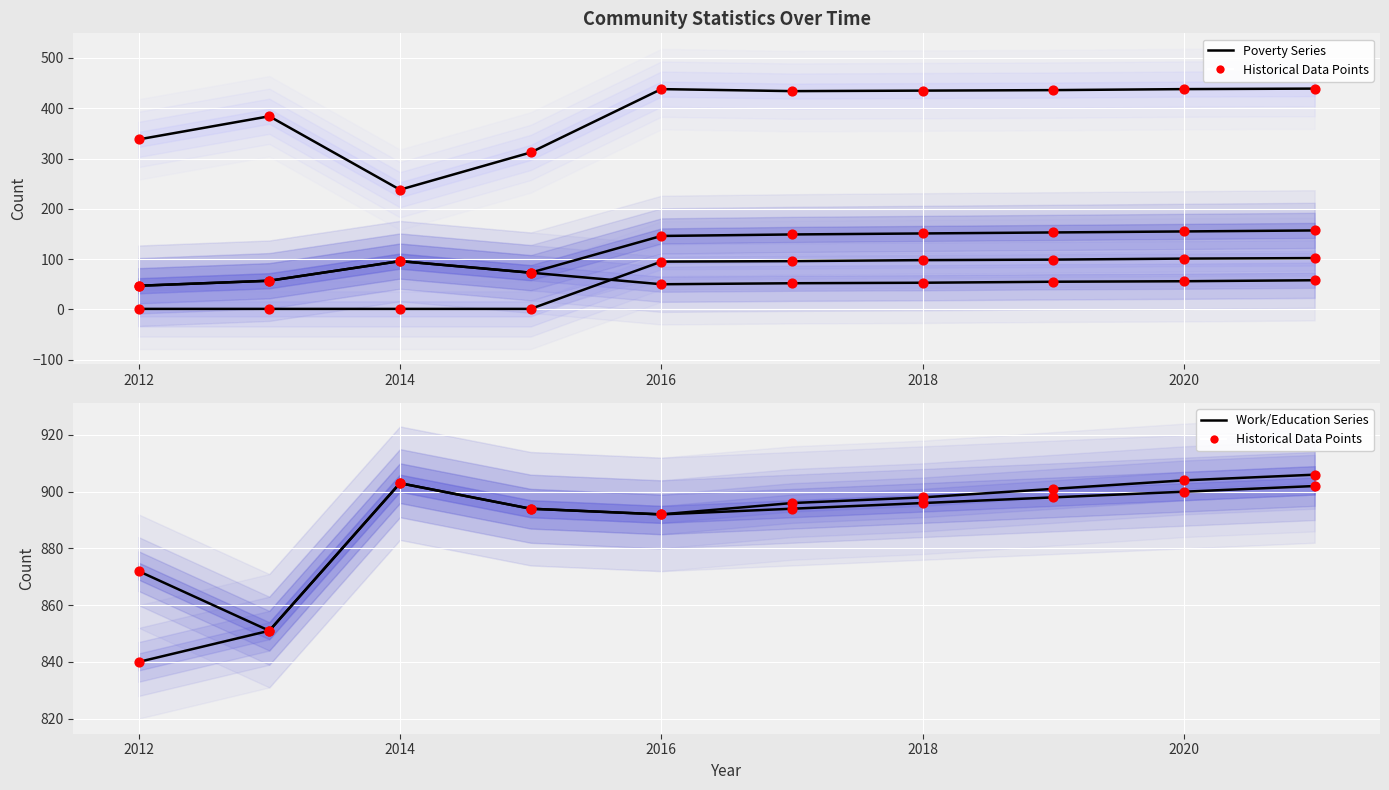

Is the value of Poverty at 2019 greater than the value of Education at 2020?

No